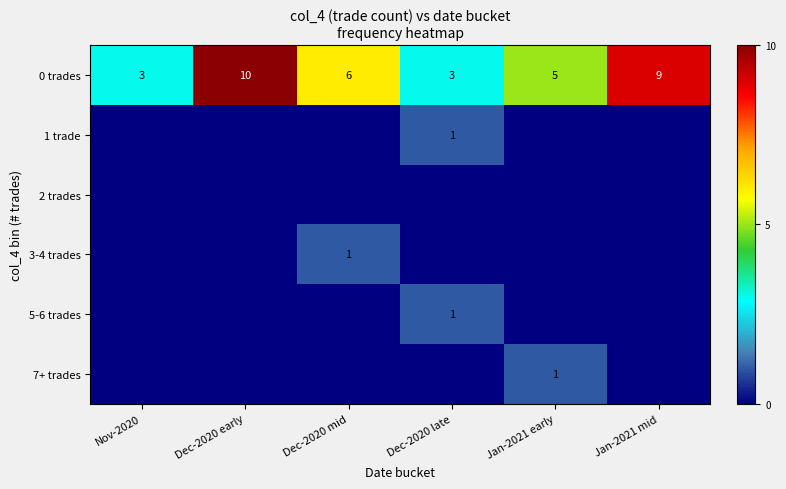

What is the sum of all 0 trades values?

36